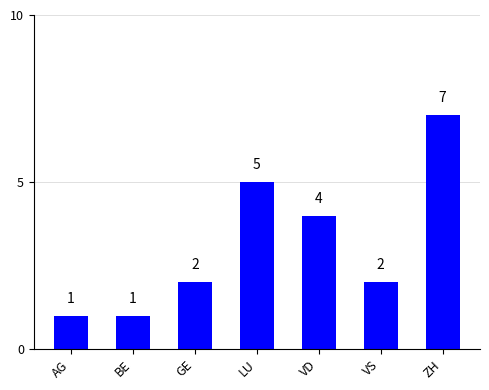

How many series are shown in this chart?

1